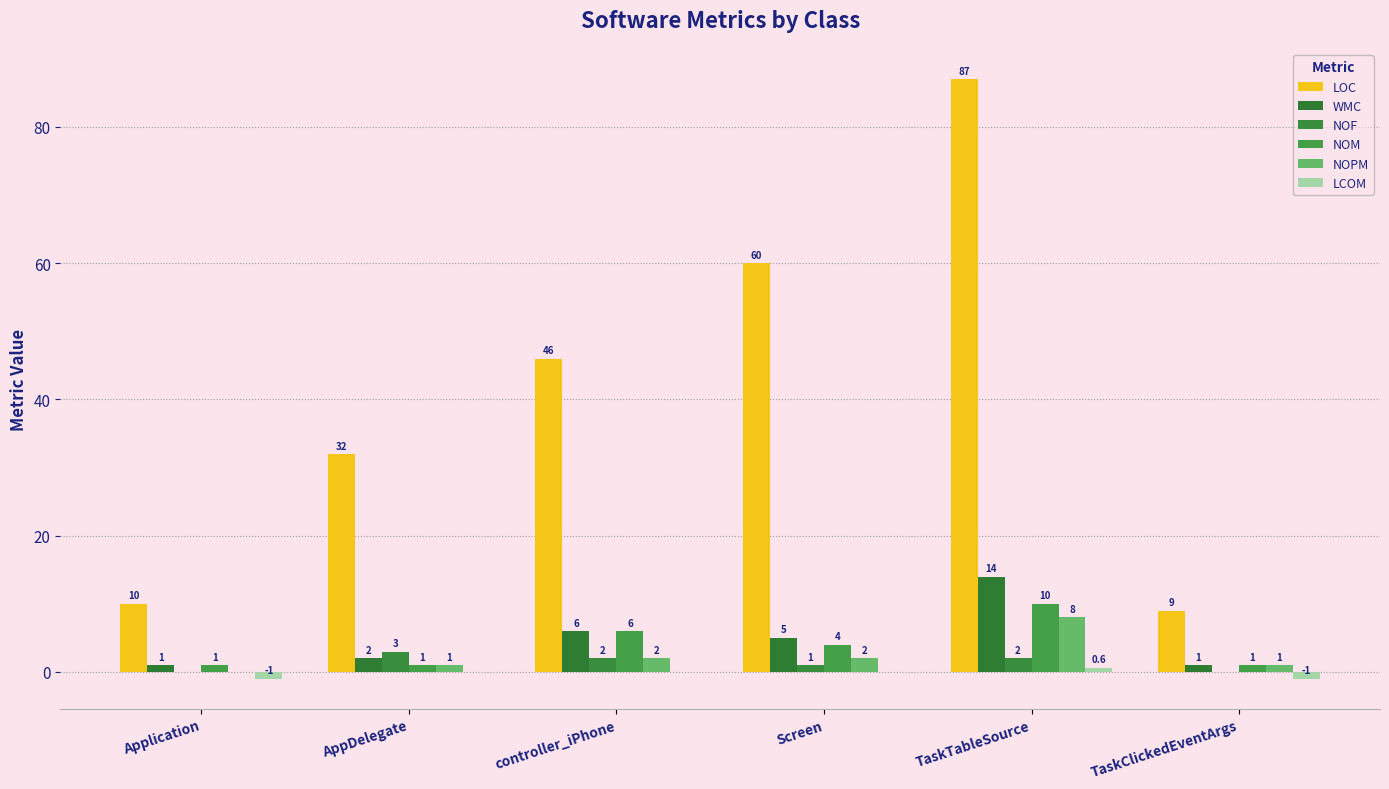

Which series has the largest range (max minus min)?

LOC